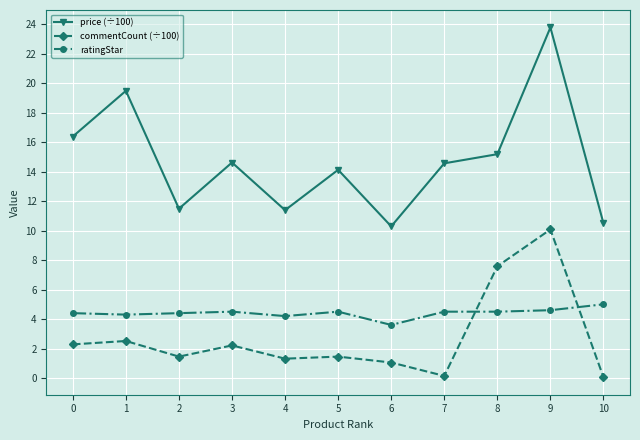

After their last crossing, which series has the higher values: commentCount (÷100) or ratingStar?

ratingStar